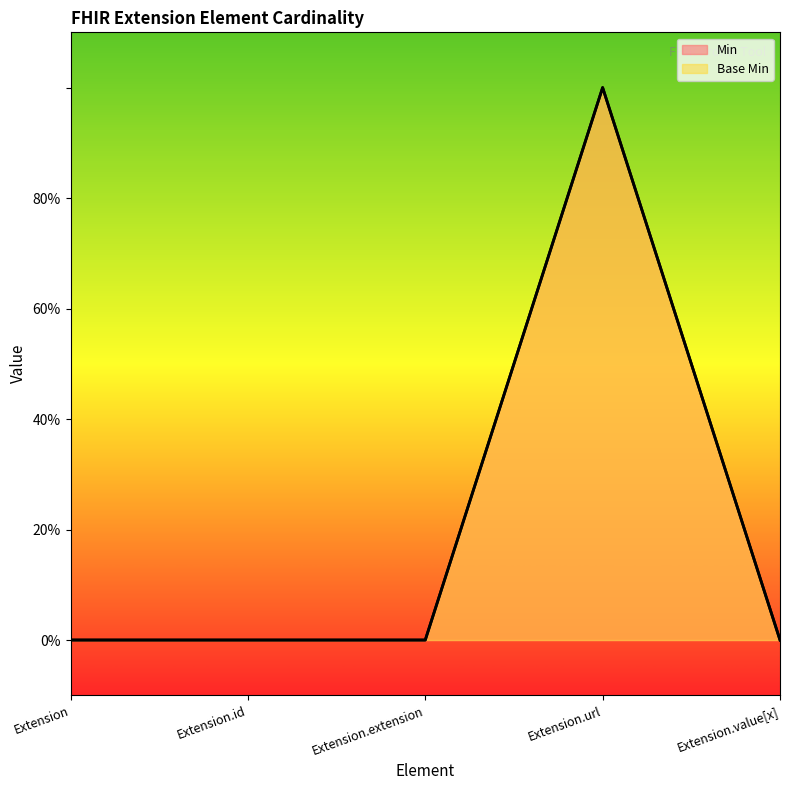

What is the label of the 4th point from the right?

Extension.id